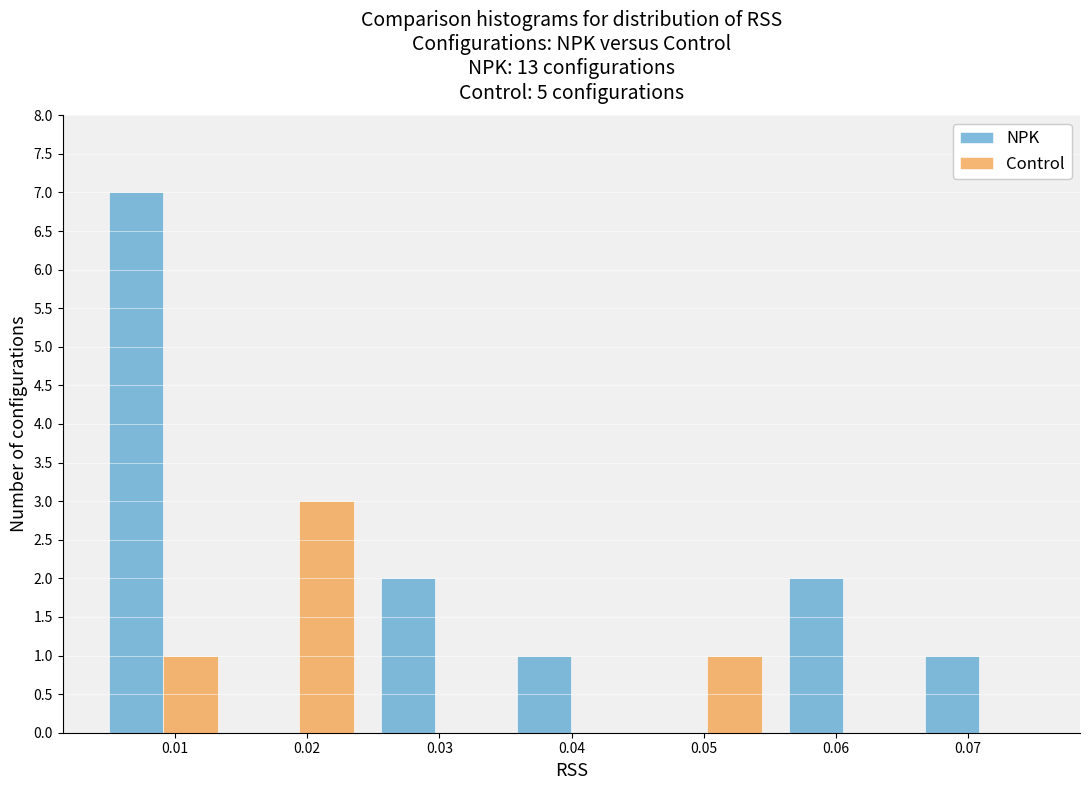

In the Control series, which range on the x-axis has the tallest bar?

0.014 to 0.025